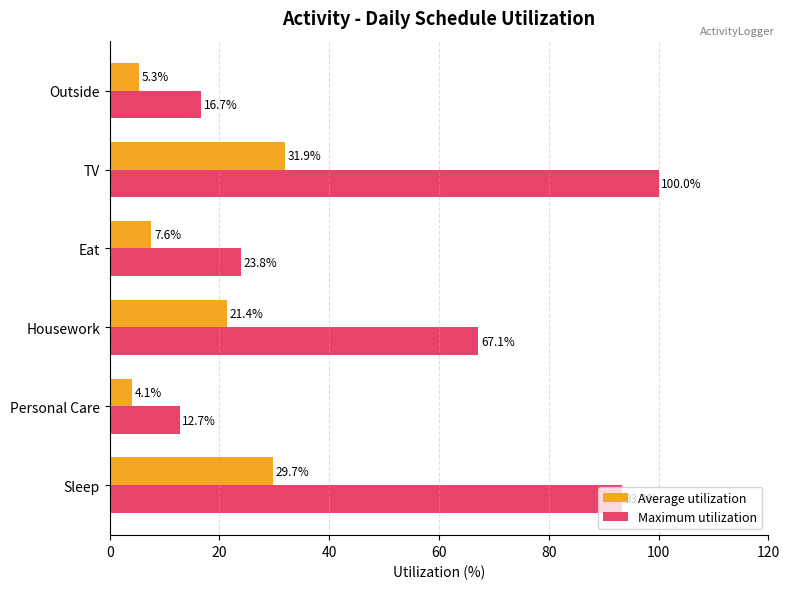

At which category is the sum across all series the highest?

TV